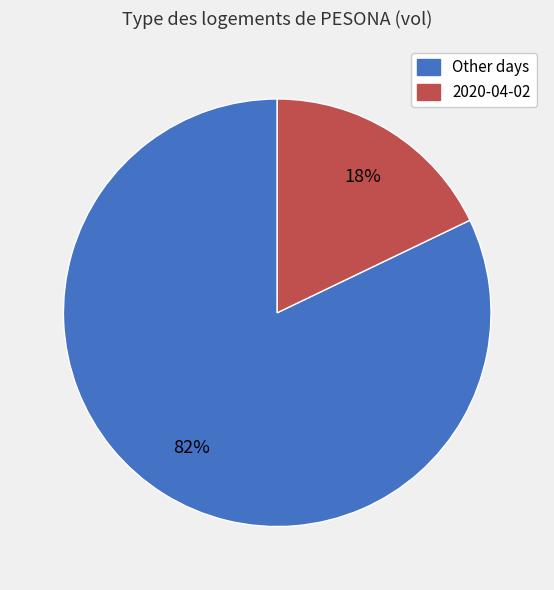

To the nearest percent, what is the average slice percentage?

50%